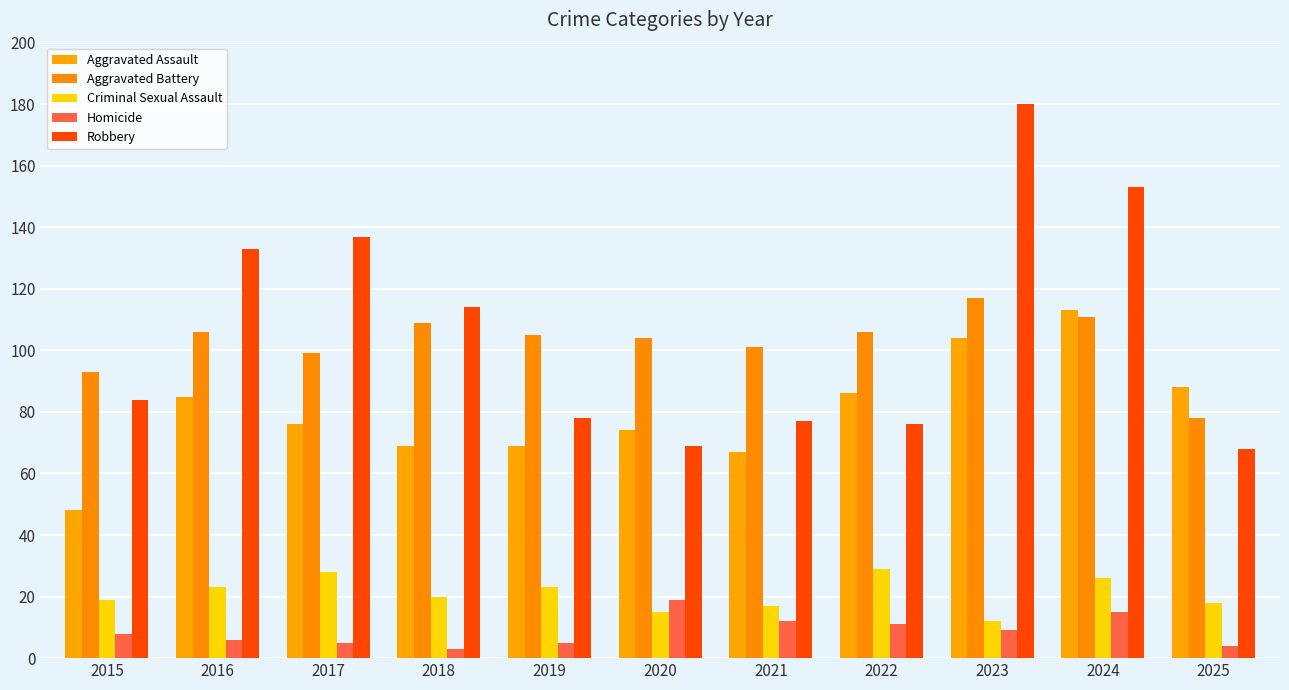

What is the highest value of the Aggravated Assault series?

113